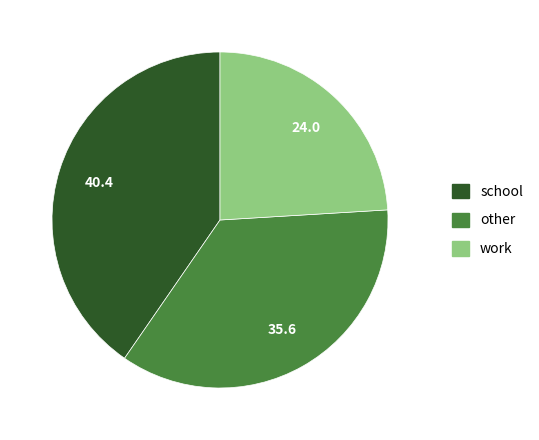

Do school and work together represent more than half of the pie?

Yes